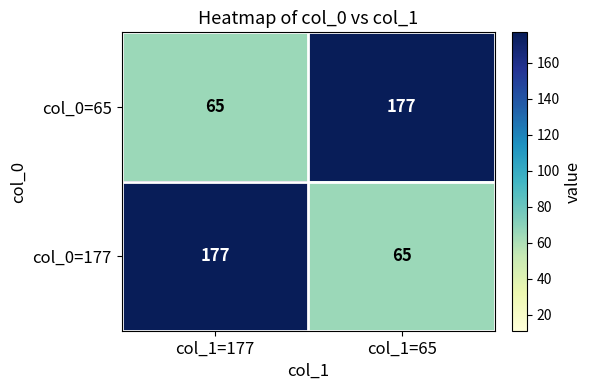

True or false: col_0=177 has a value of 177 at col_1=177.

True